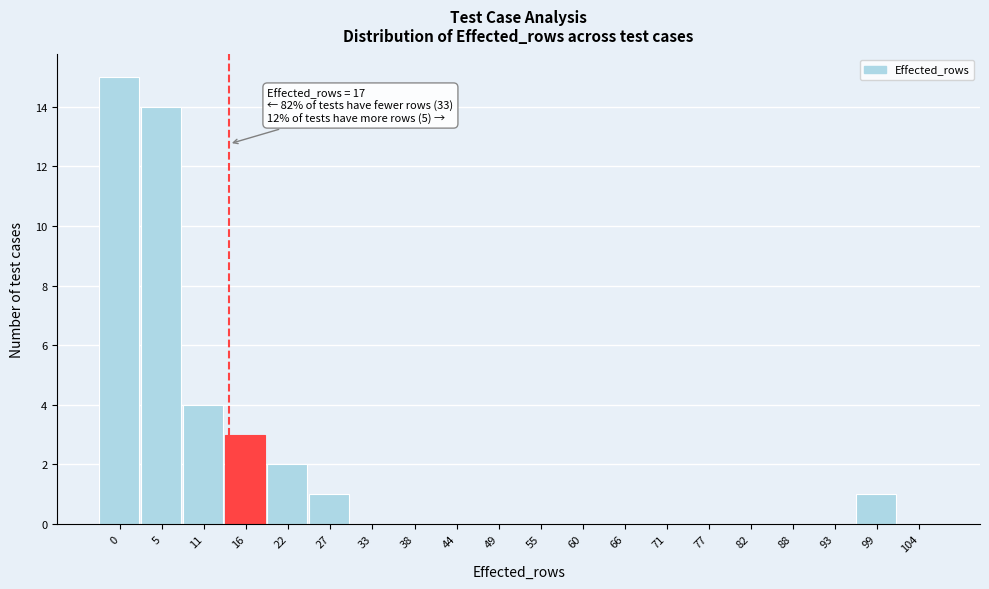

Reading left to right, list all the values displayed in this chart.

0=15	5=14	11=4	16=3	22=2	27=1	33=0	38=0	44=0	49=0	55=0	60=0	66=0	71=0	77=0	82=0	88=0	93=0	99=1	104=0